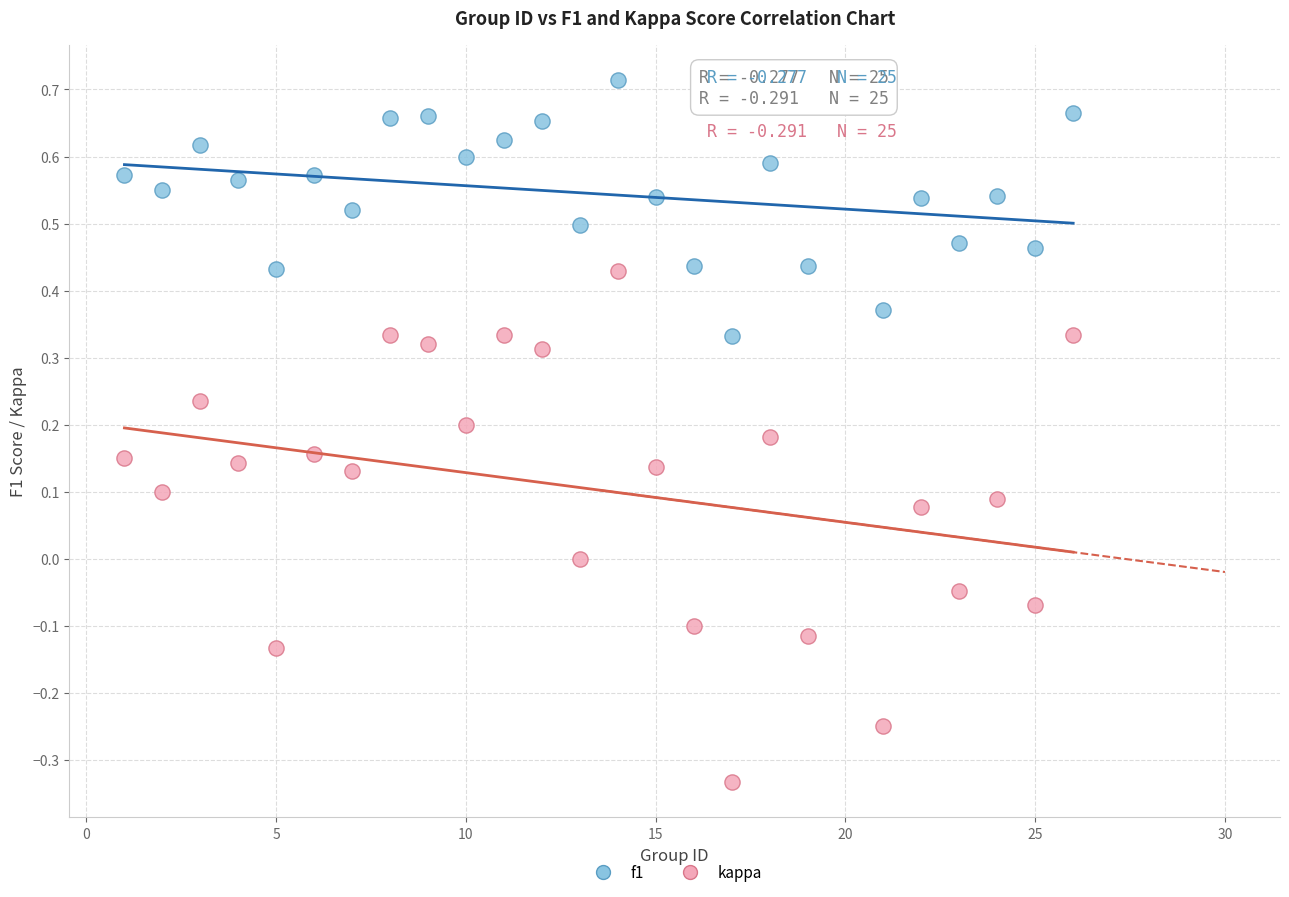

Which series reaches the minimum Y coordinate?

kappa